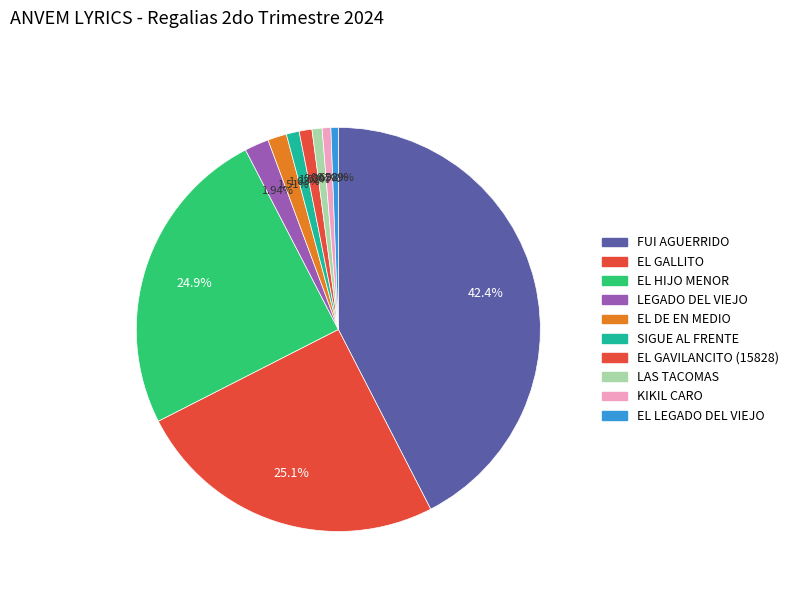

Count the number of slices in the pie.

10